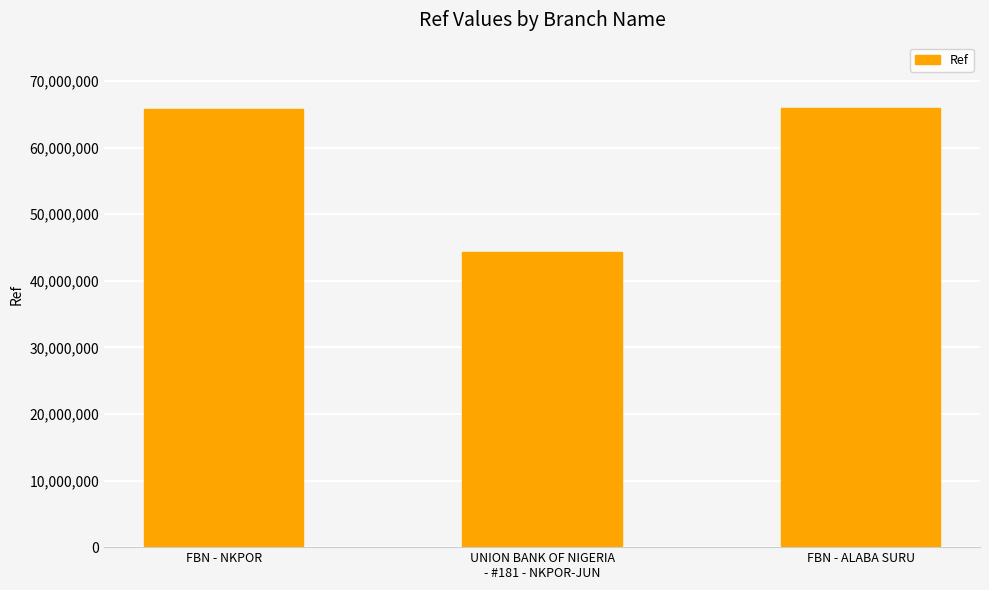

Which has a higher value, UNION BANK OF NIGERIA
- #181 - NKPOR-JUN or FBN - NKPOR?

FBN - NKPOR